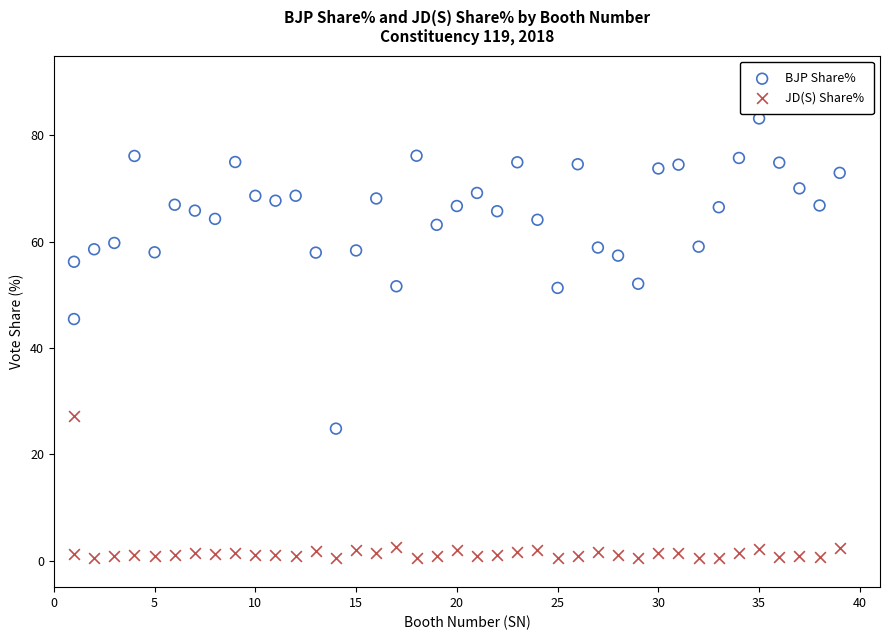

Which series reaches the minimum Y coordinate?

JD(S) Share%